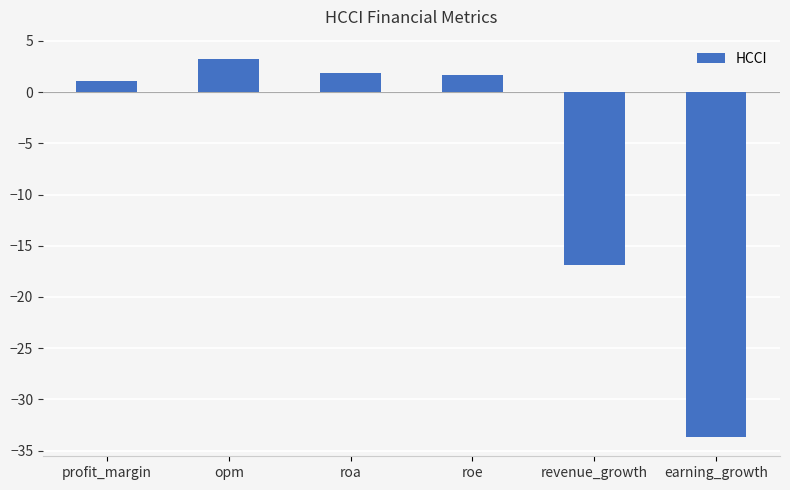

Where is the data nearest to the value -15?

revenue_growth